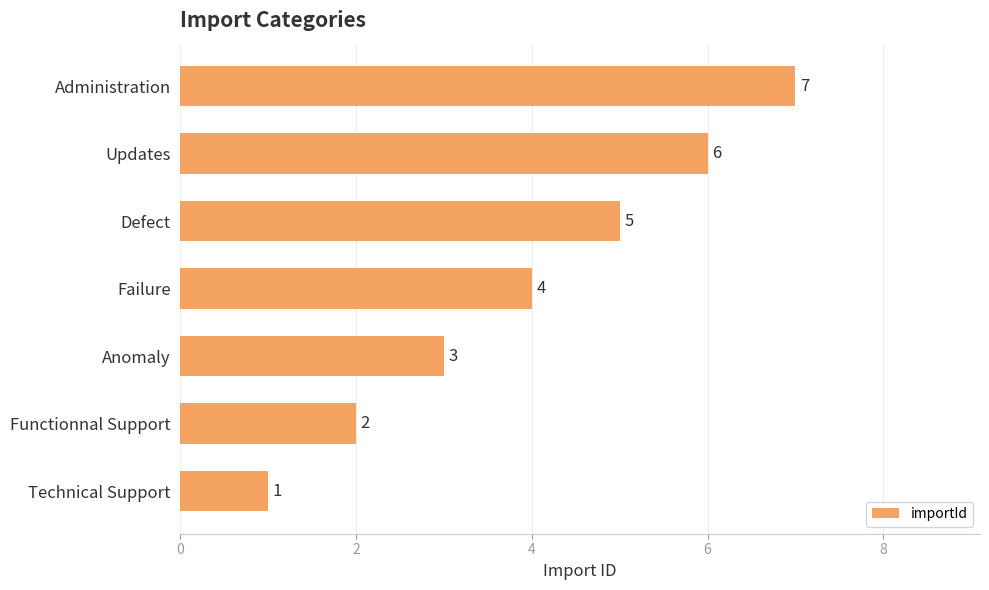

What is the difference between the second highest and second lowest values?

4